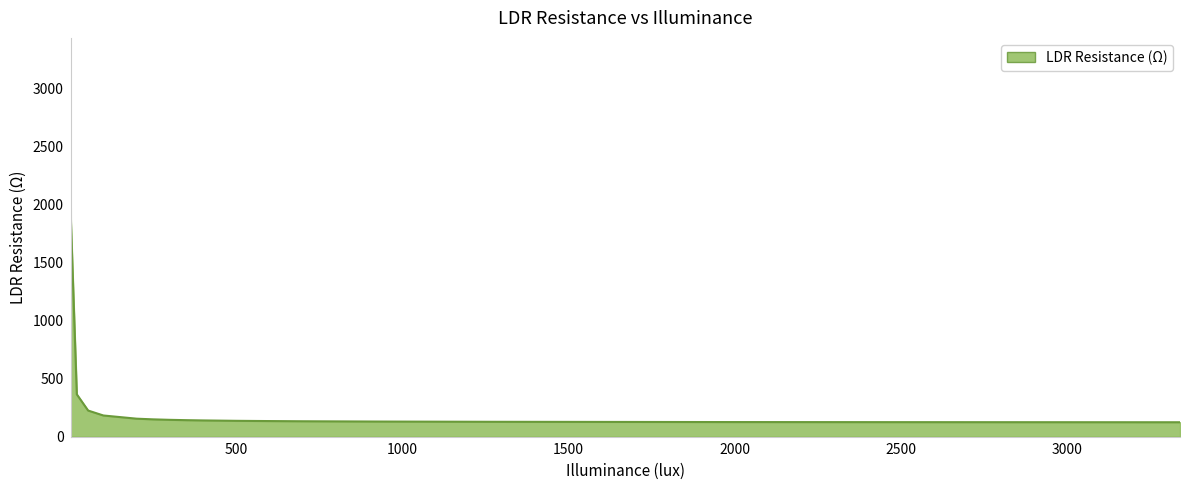

What is the difference between the maximum and minimum values?

3151.0